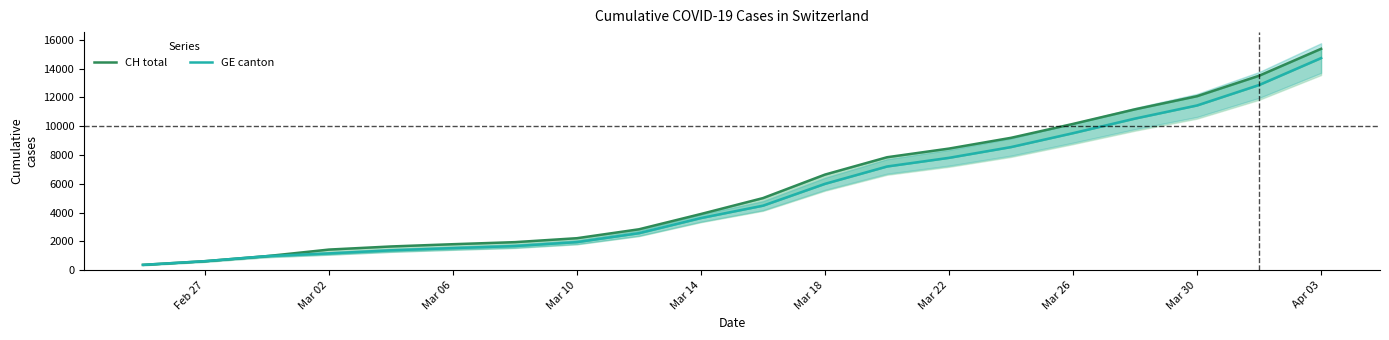

Does the chart have visible grid lines?

No